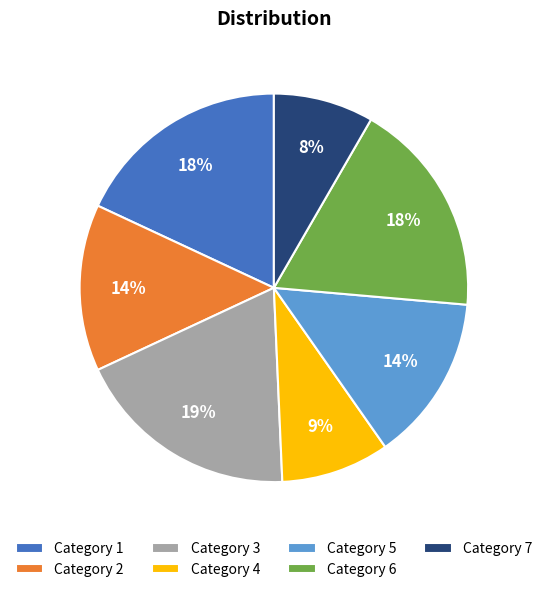

How many segments does this pie chart have?

7